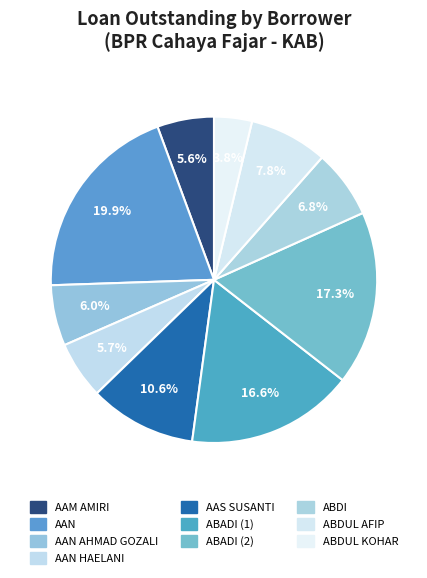

How many segments does this pie chart have?

10